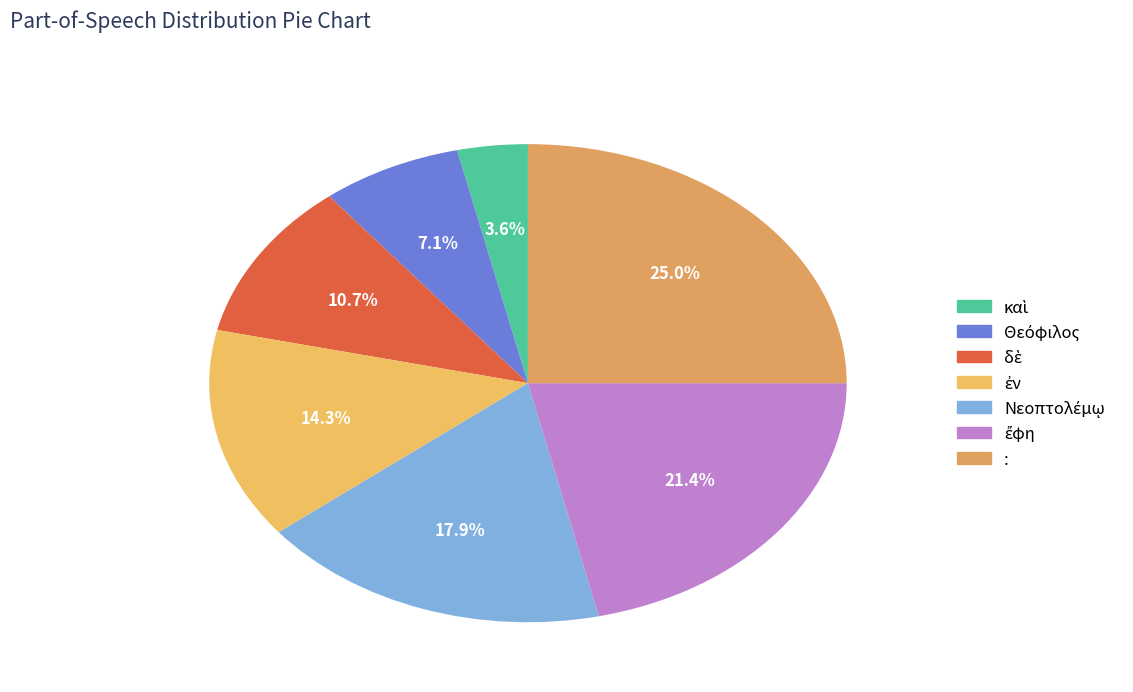

Is ἐν the majority of the pie?

No